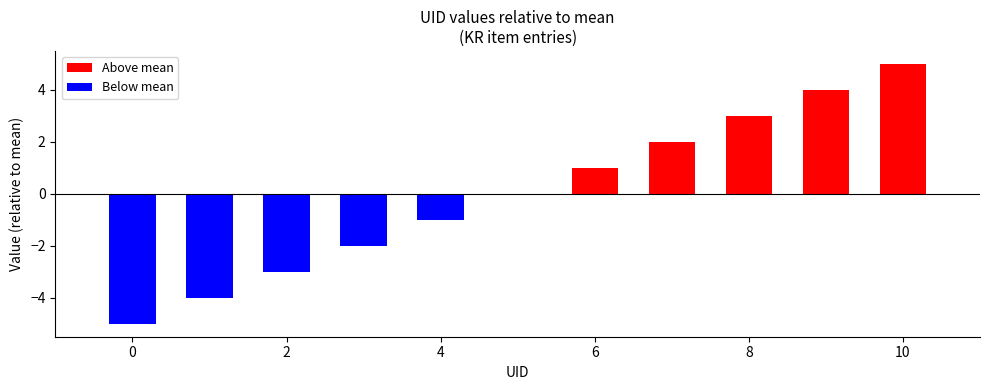

What is the greatest value displayed?

5